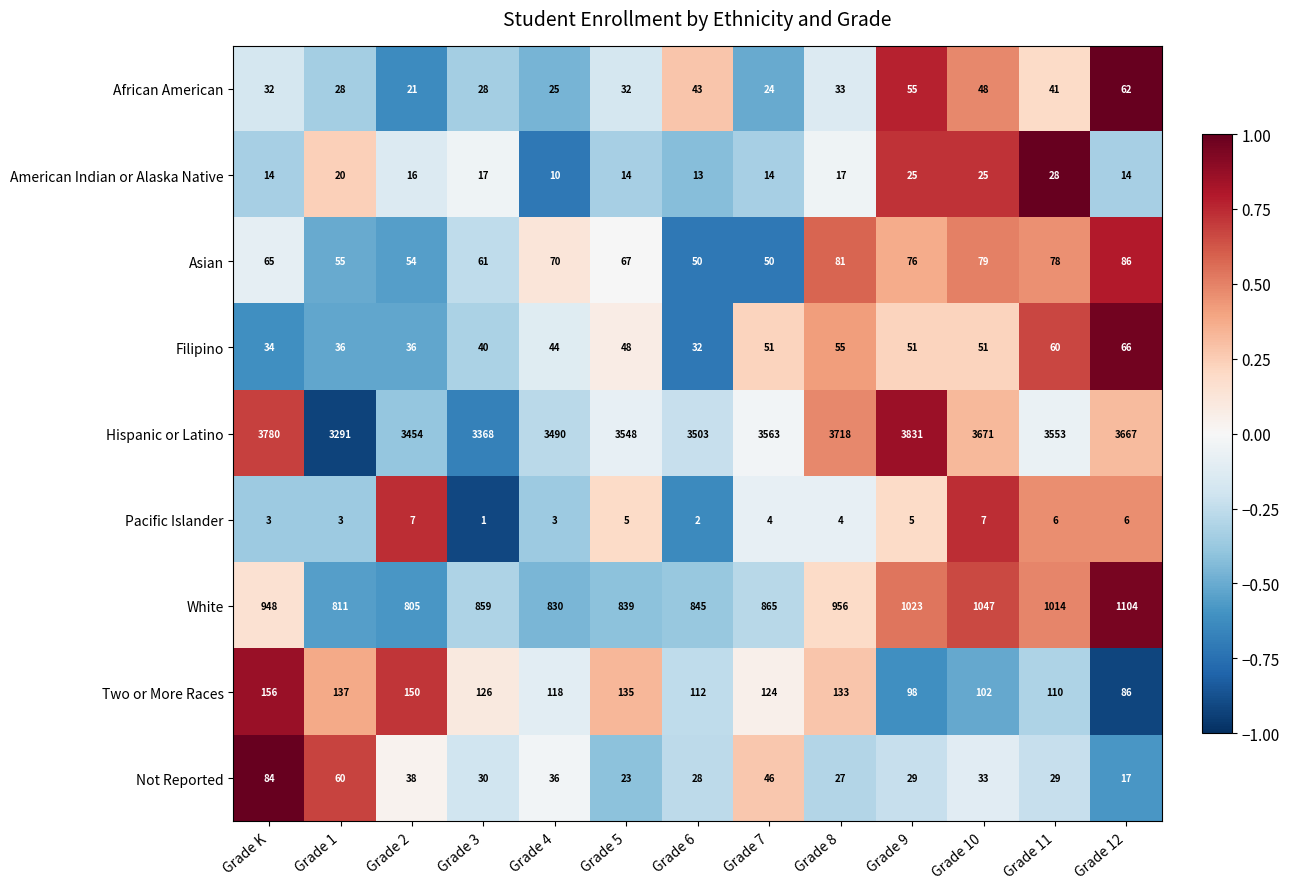

How many data points in Hispanic or Latino are less than 3553?

6